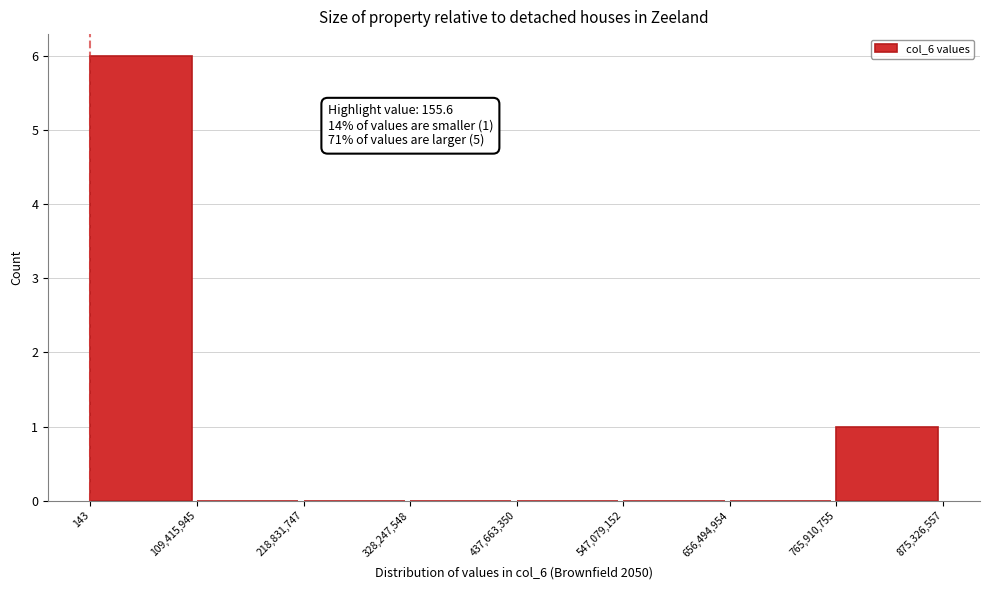

Over which range of the x-axis is the bar tallest?

143 to 109,415,945